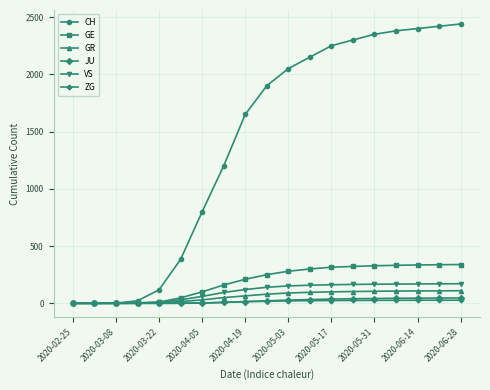

Which series has the widest spread of values?

CH